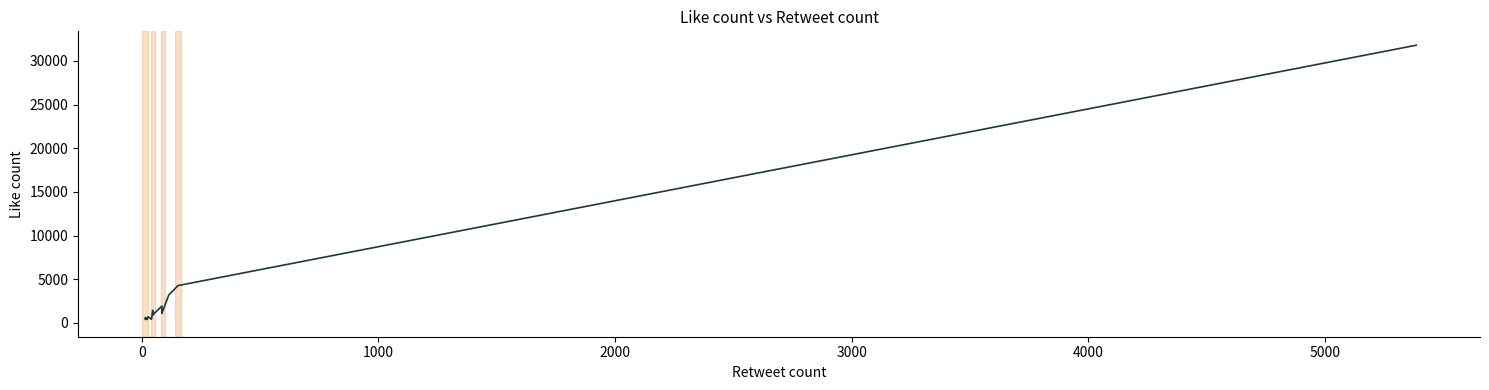

Does the chart display data point markers on the line(s)?

No